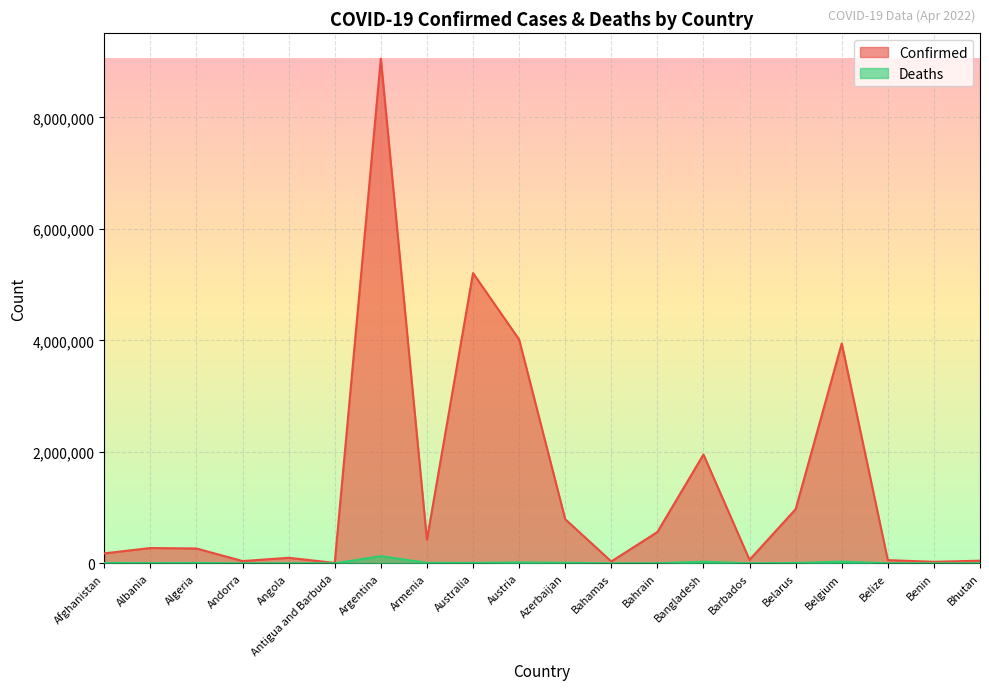

What is the difference between the second highest and minimum values in the Confirmed series?

5199382